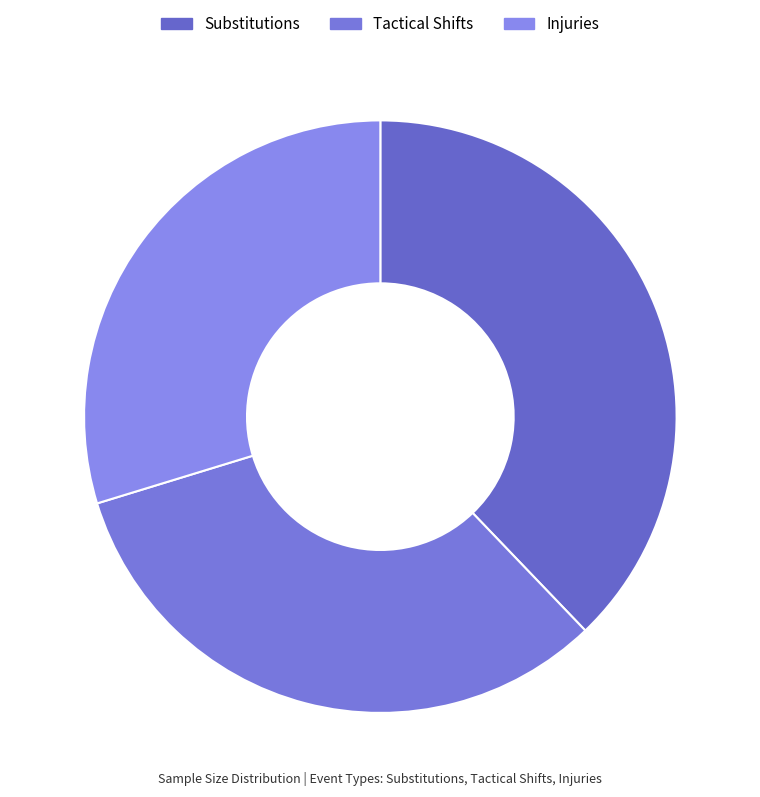

Count the number of slices in the pie.

3